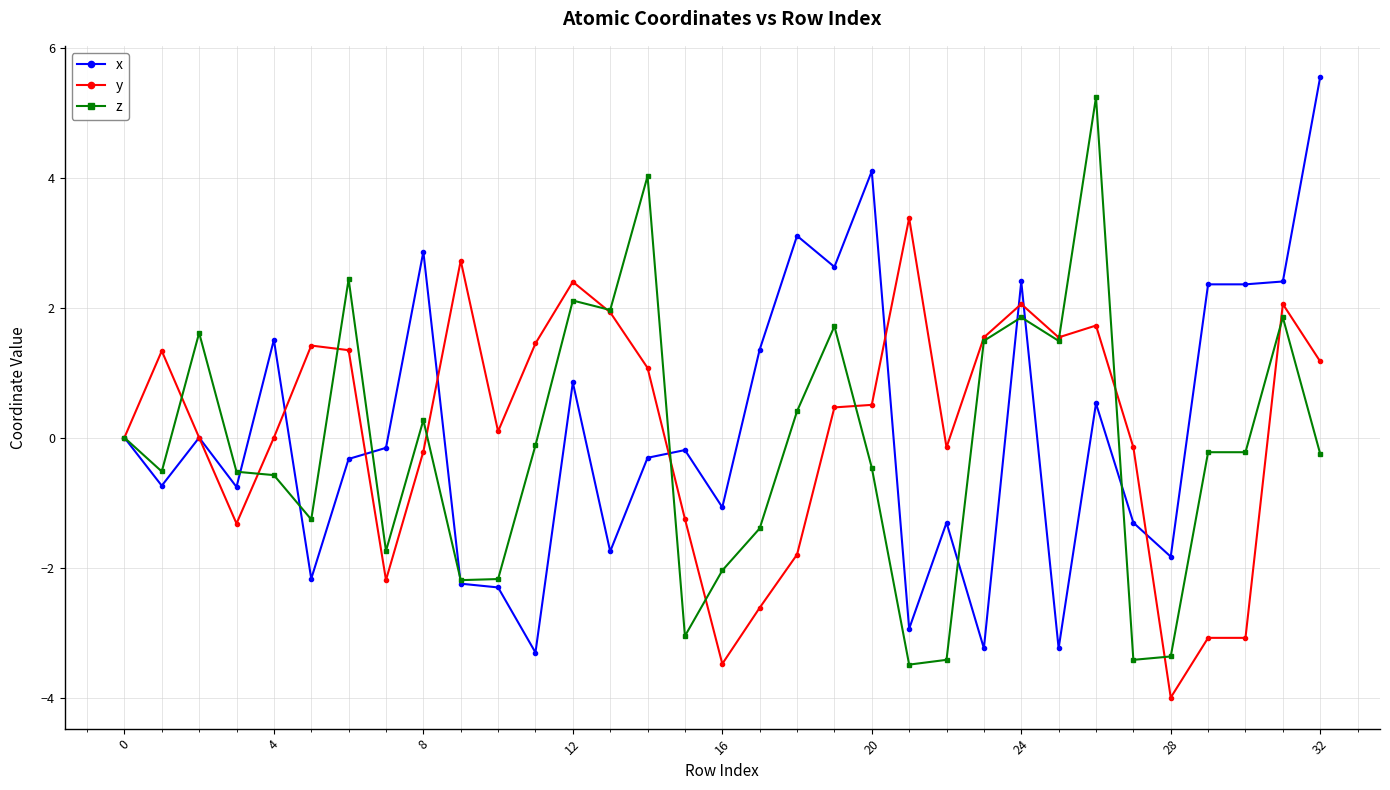

What is the smallest value displayed?

-4.0